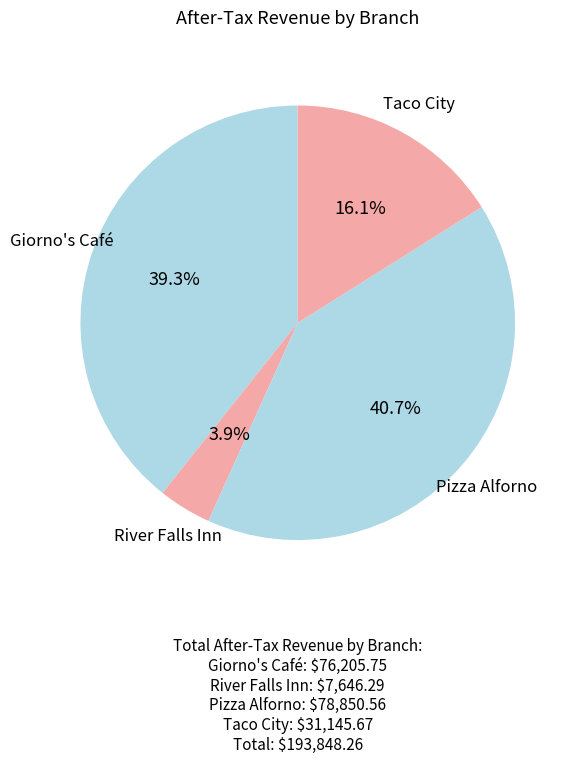

How many segments does this pie chart have?

4